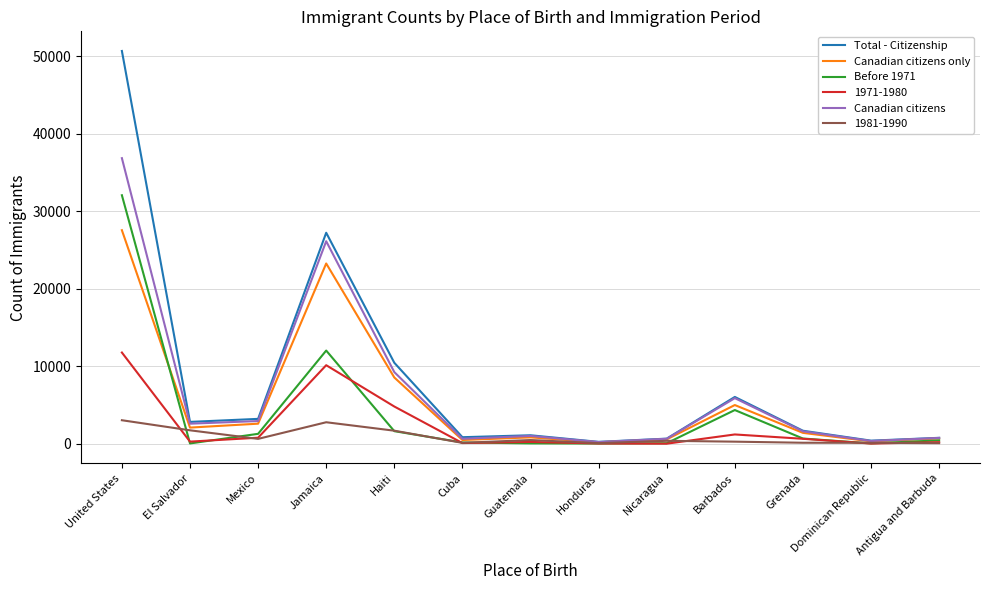

Rank the series by their average value, from highest to lowest.

Total - Citizenship, Canadian citizens, Canadian citizens only, Before 1971, 1971-1980, 1981-1990